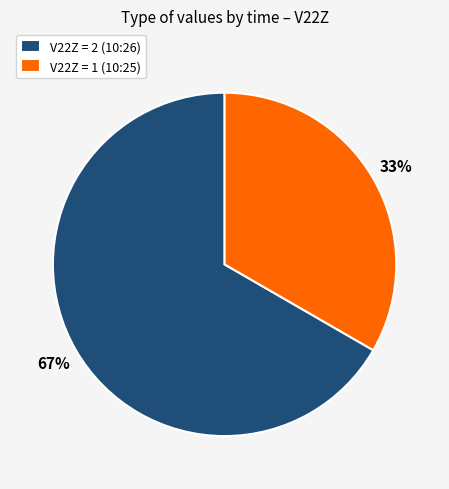

Count the number of slices in the pie.

2